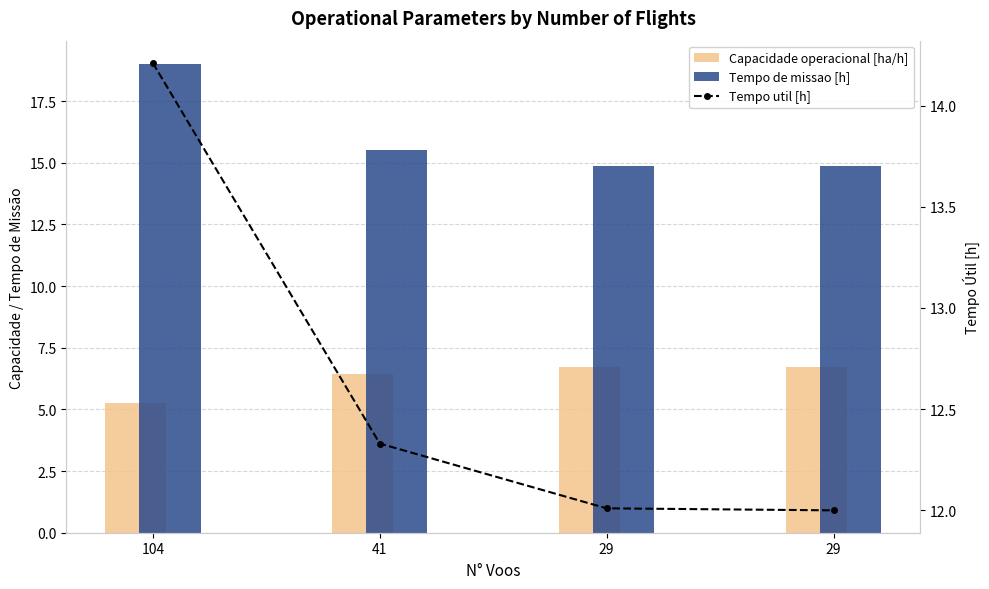

Rank the series by their average value, from lowest to highest.

Capacidade operacional [ha/h], Tempo util [h], Tempo de missao [h]